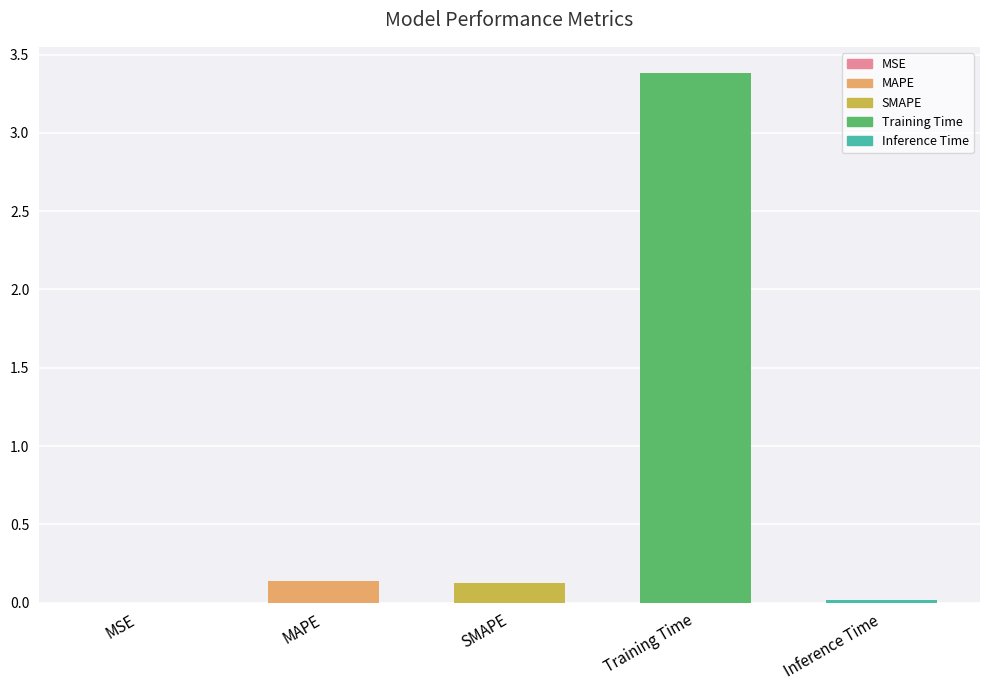

Which label corresponds to the largest value in the chart?

Training Time